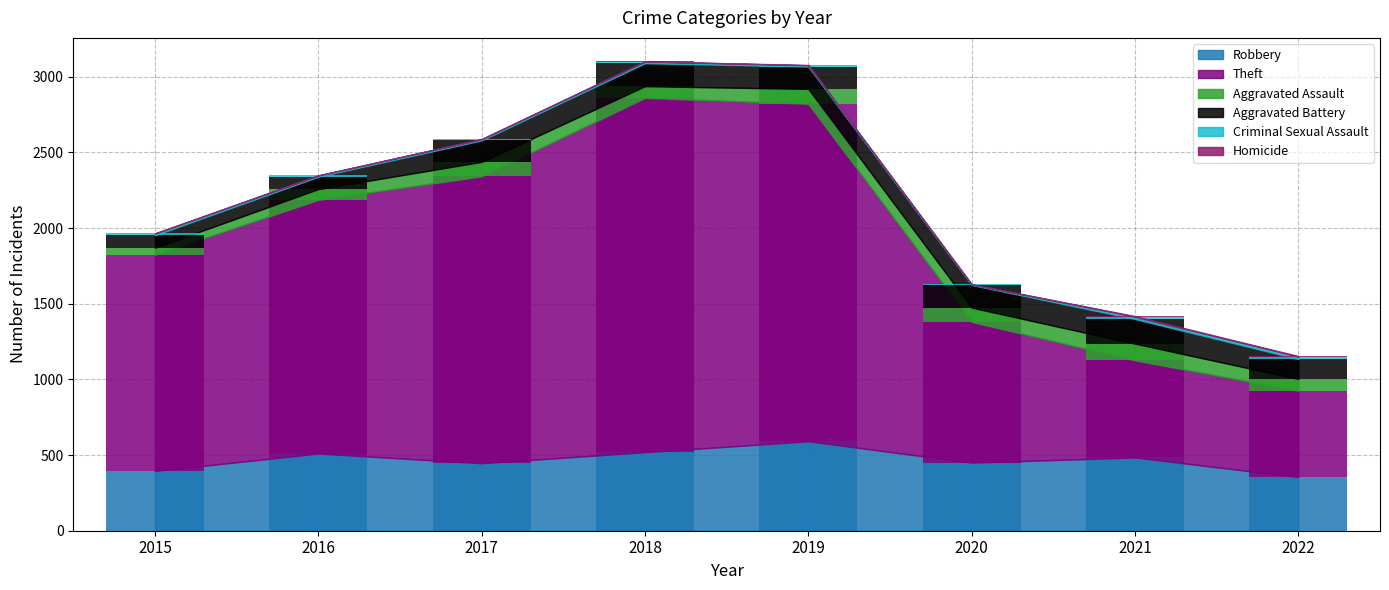

Reading left to right, list all the values displayed in this chart.

Robbery: 2015=395	2016=510	2017=446	2018=519	2019=591	2020=450	2021=484	2022=355
Theft: 2015=1429	2016=1676	2017=1896	2018=2341	2019=2230	2020=930	2021=642	2022=570
Aggravated Assault: 2015=46	2016=71	2017=95	2018=77	2019=98	2020=94	2021=110	2022=78
Aggravated Battery: 2015=82	2016=82	2017=142	2018=152	2019=148	2020=150	2021=163	2022=131
Criminal Sexual Assault: 2015=12	2016=8	2017=8	2018=11	2019=8	2020=3	2021=15	2022=16
Homicide: 2015=0	2016=1	2017=1	2018=1	2019=2	2020=2	2021=4	2022=4